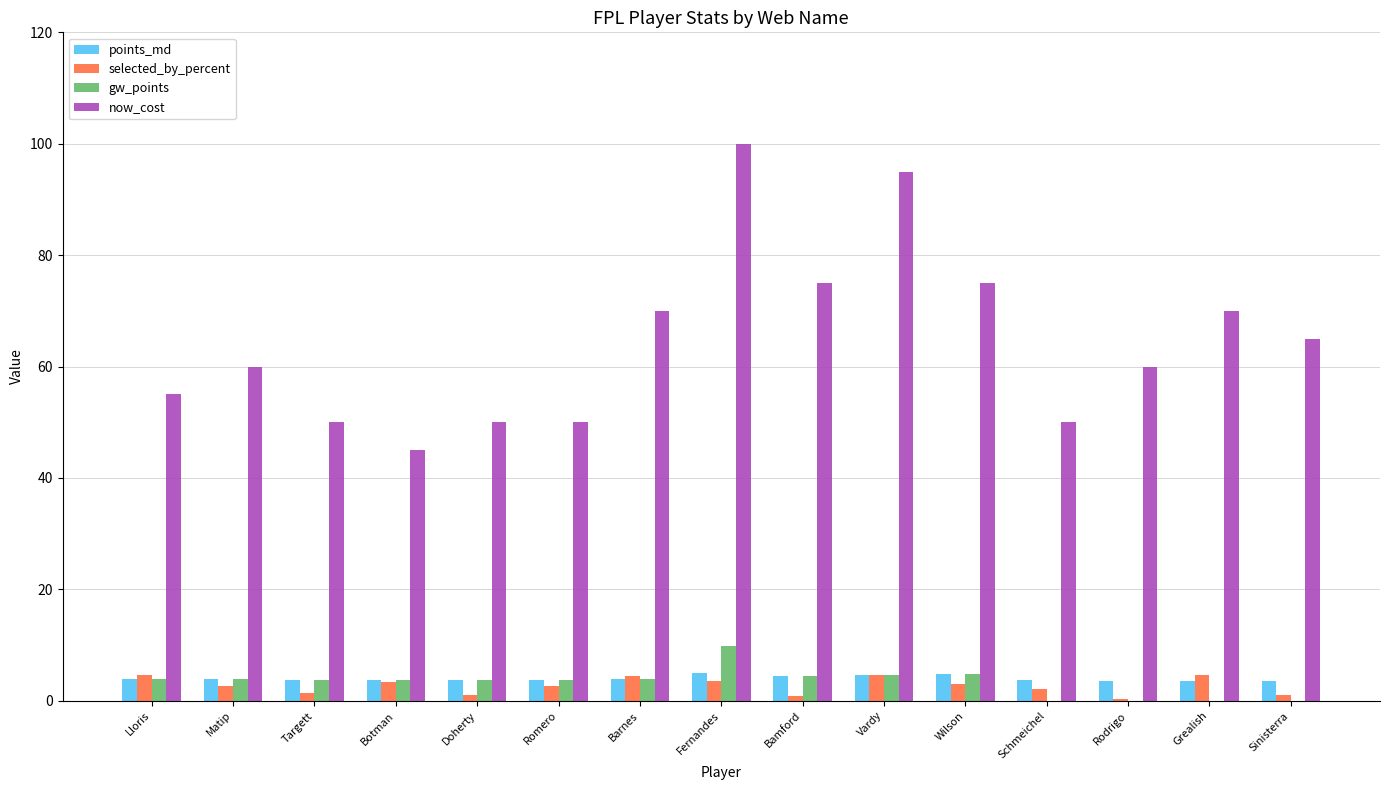

Is it true that selected_by_percent equals 4.7 at Grealish?

True